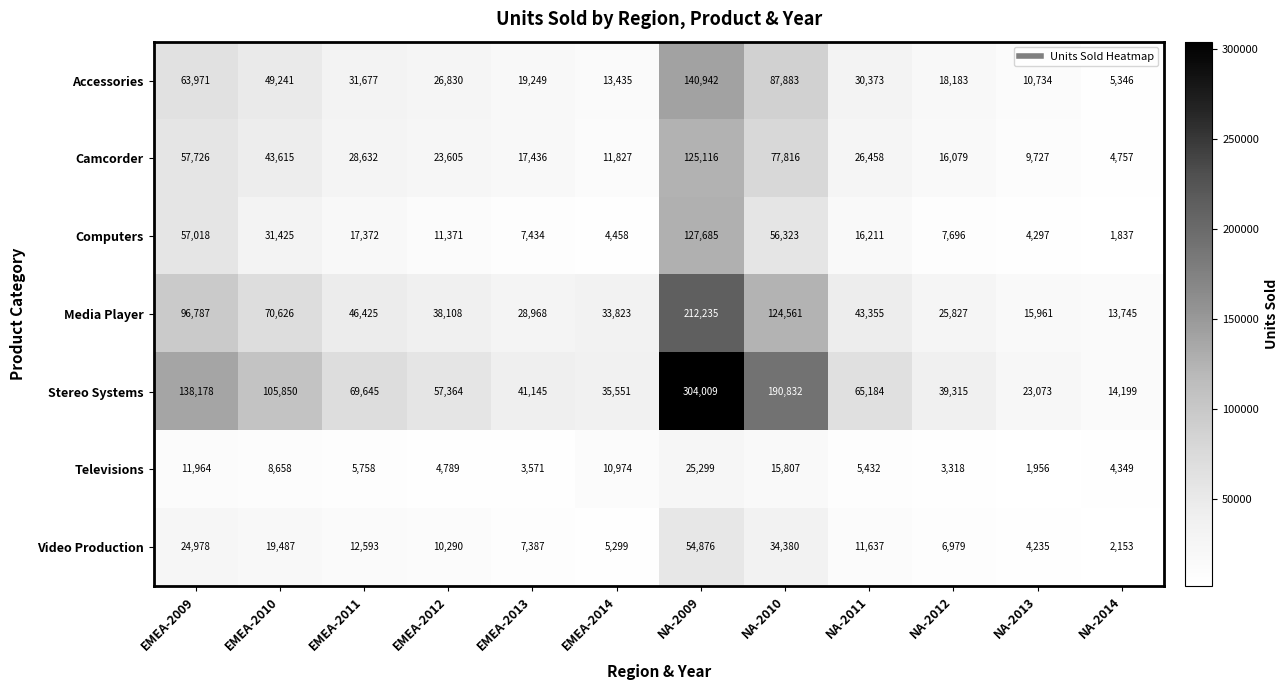

The value of Stereo Systems at EMEA-2011 is 69645. True or false?

True